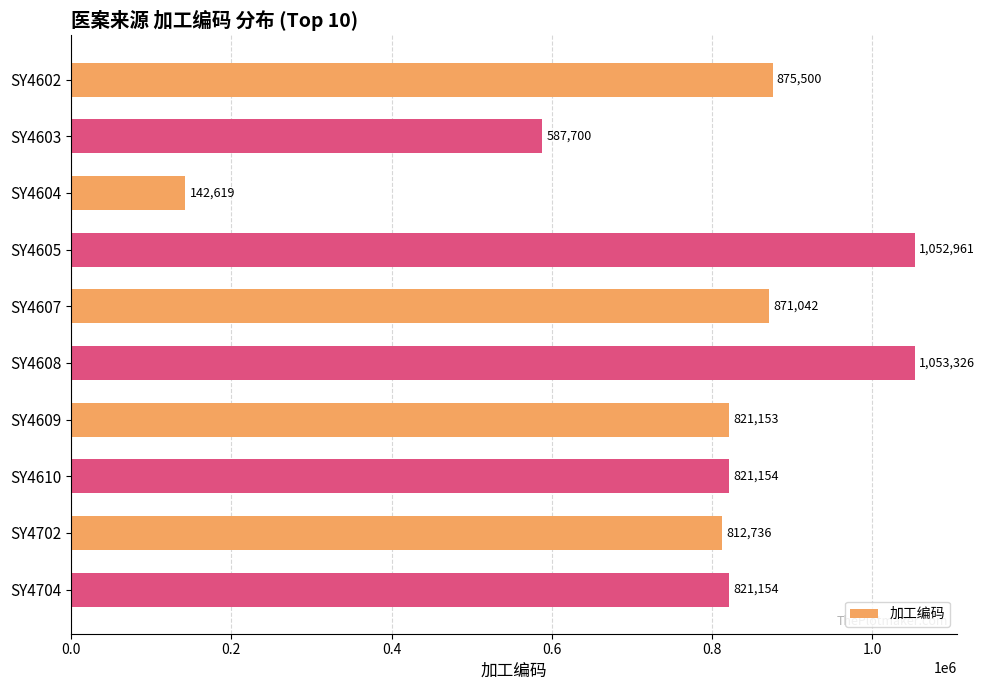

The value at SY4603 is 587700. True or false?

True